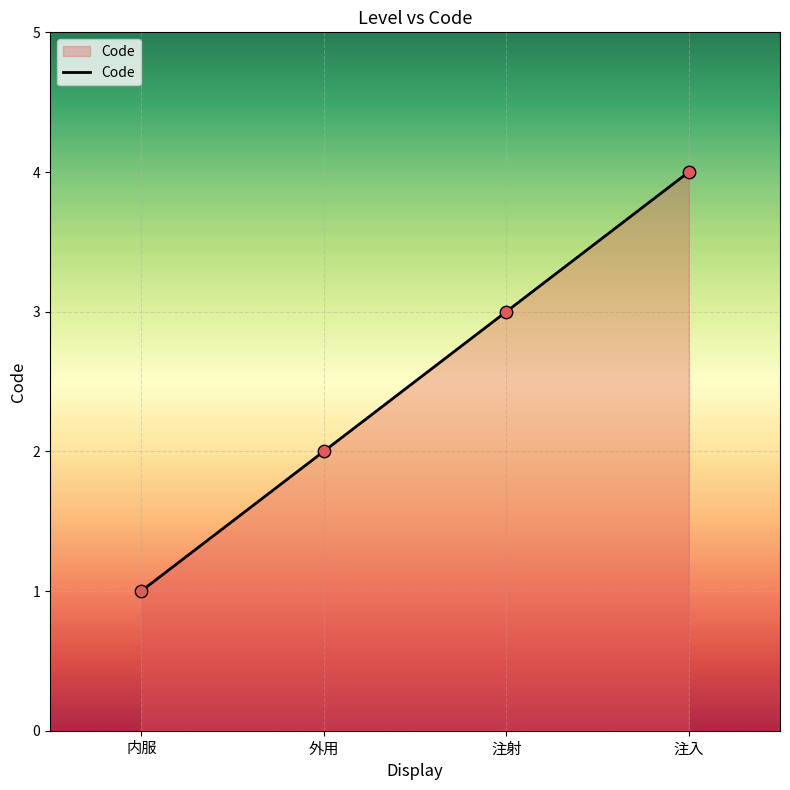

Between 注入 and 外用, which is larger?

注入